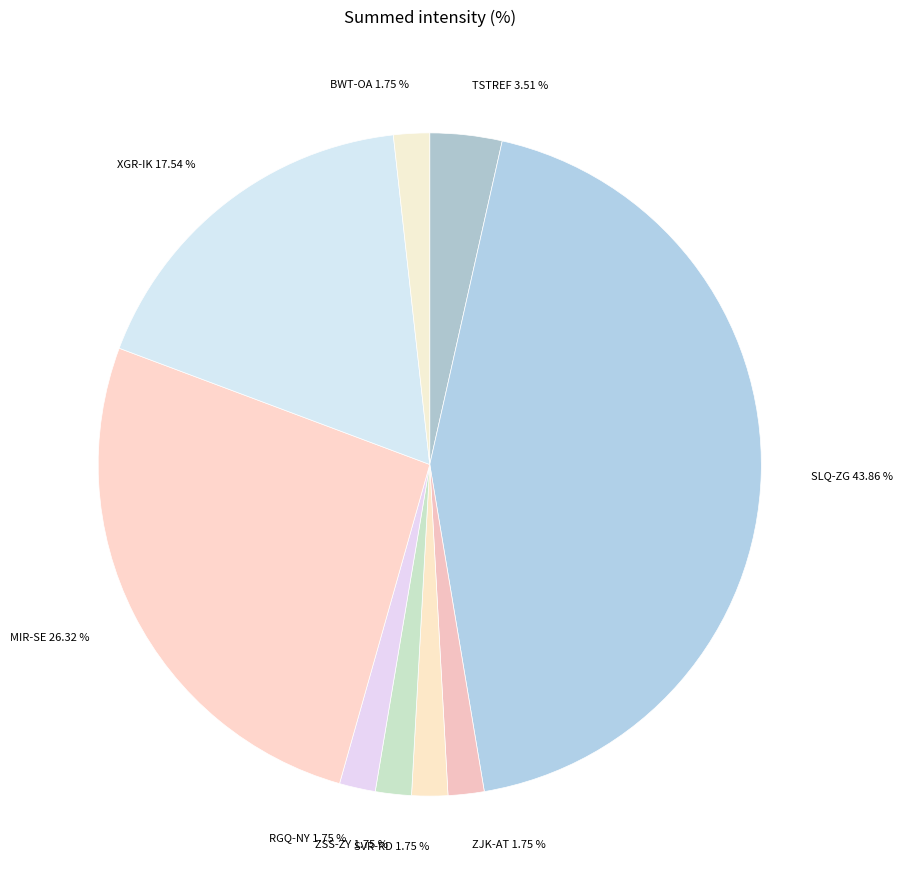

Which slice is the largest?

SLQ-ZG